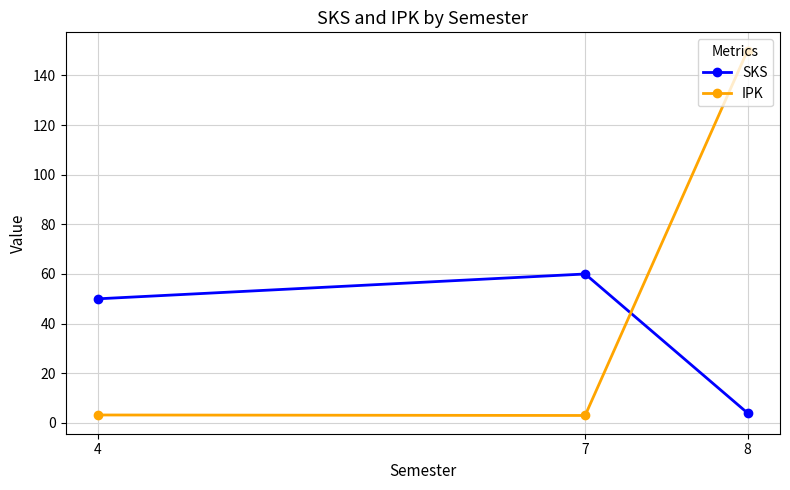

What is the difference between the IPK values at 7 and 8?

147.0